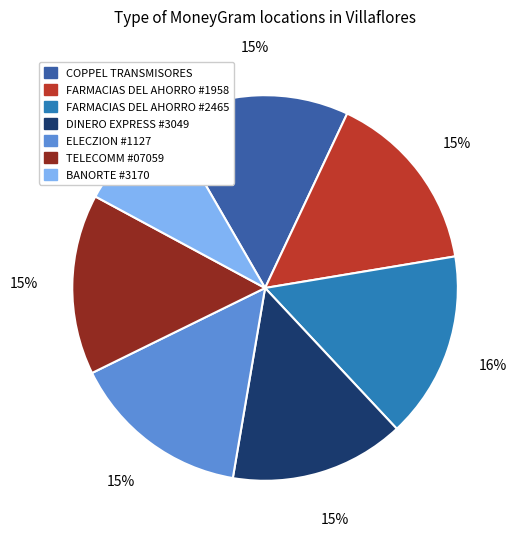

Between DINERO EXPRESS #3049 and BANORTE #3170, which is larger?

DINERO EXPRESS #3049